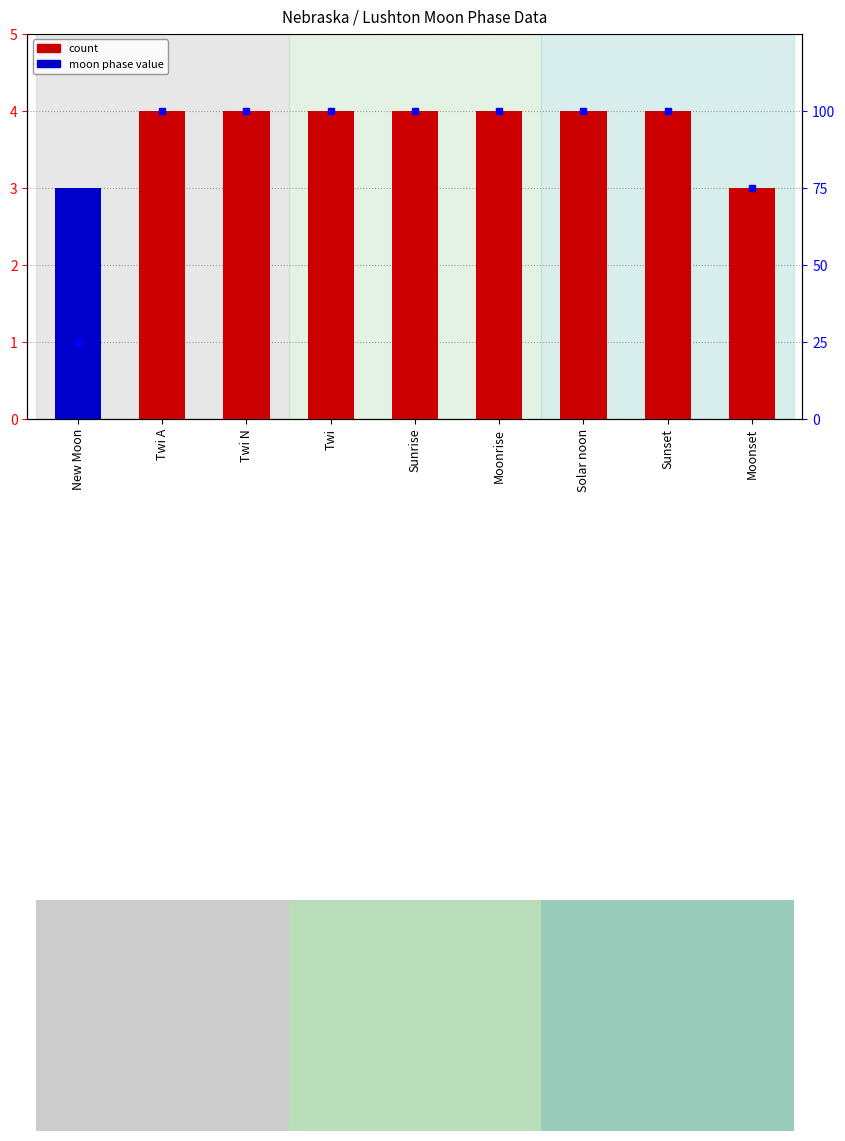

Which category has the lowest value in the moon phase value series?

Twi A